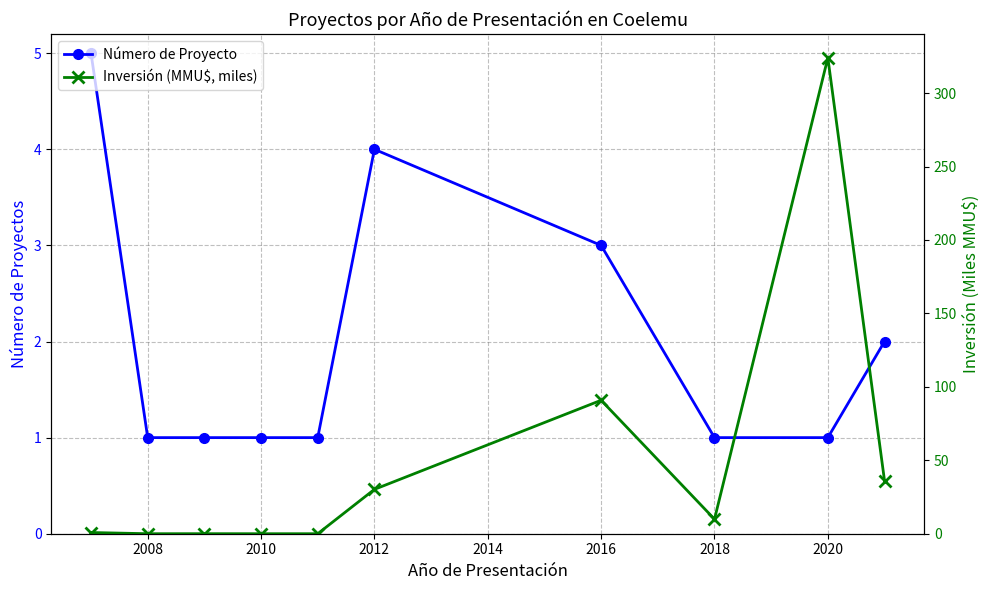

Is it true that Número de Proyecto equals 1 at 2008?

True